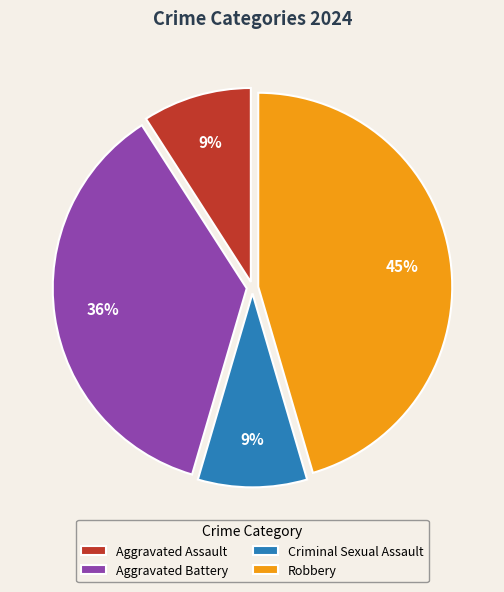

To the nearest percent, what is the average slice percentage?

25%